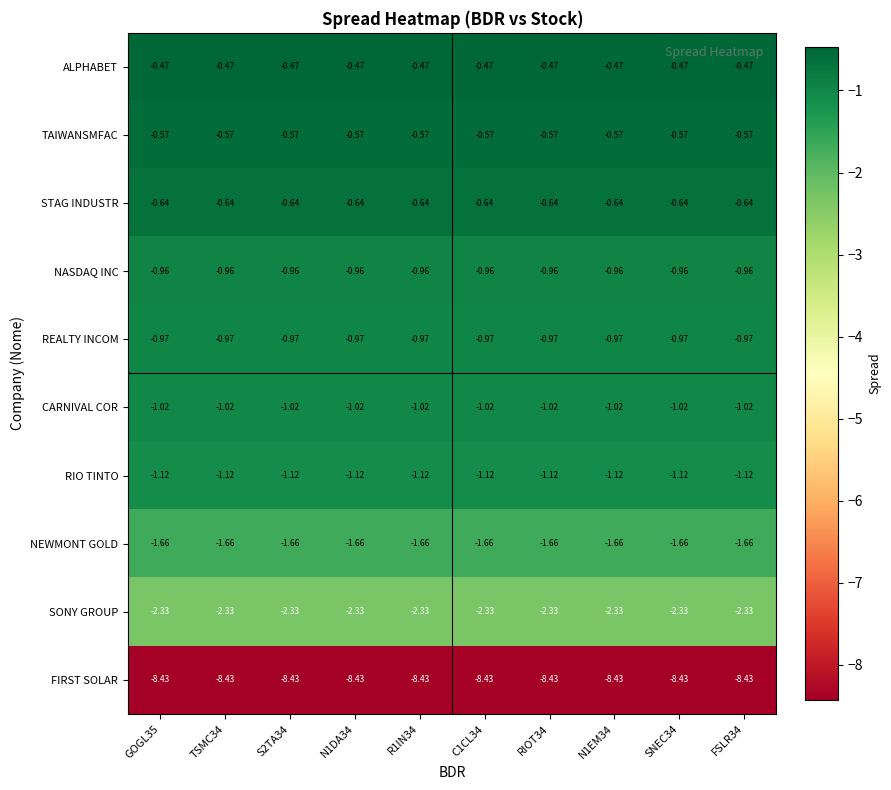

What is the spread (max minus min) of values at SNEC34?

8.0